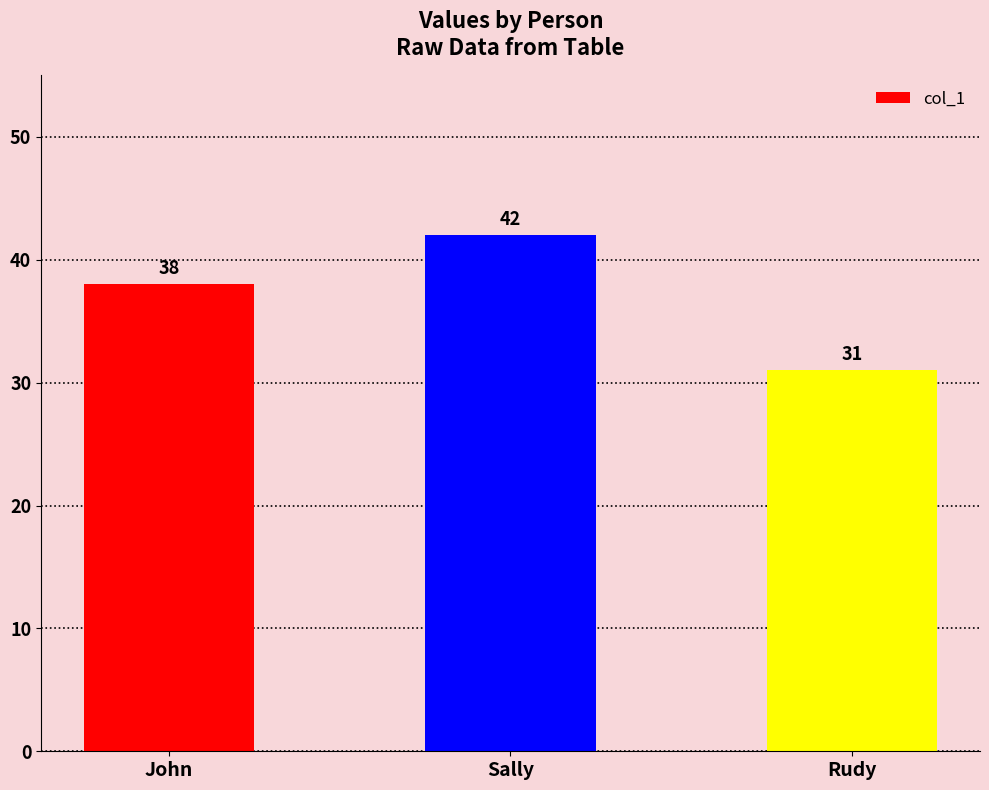

Rank the categories by value from highest to lowest.

Sally, John, Rudy